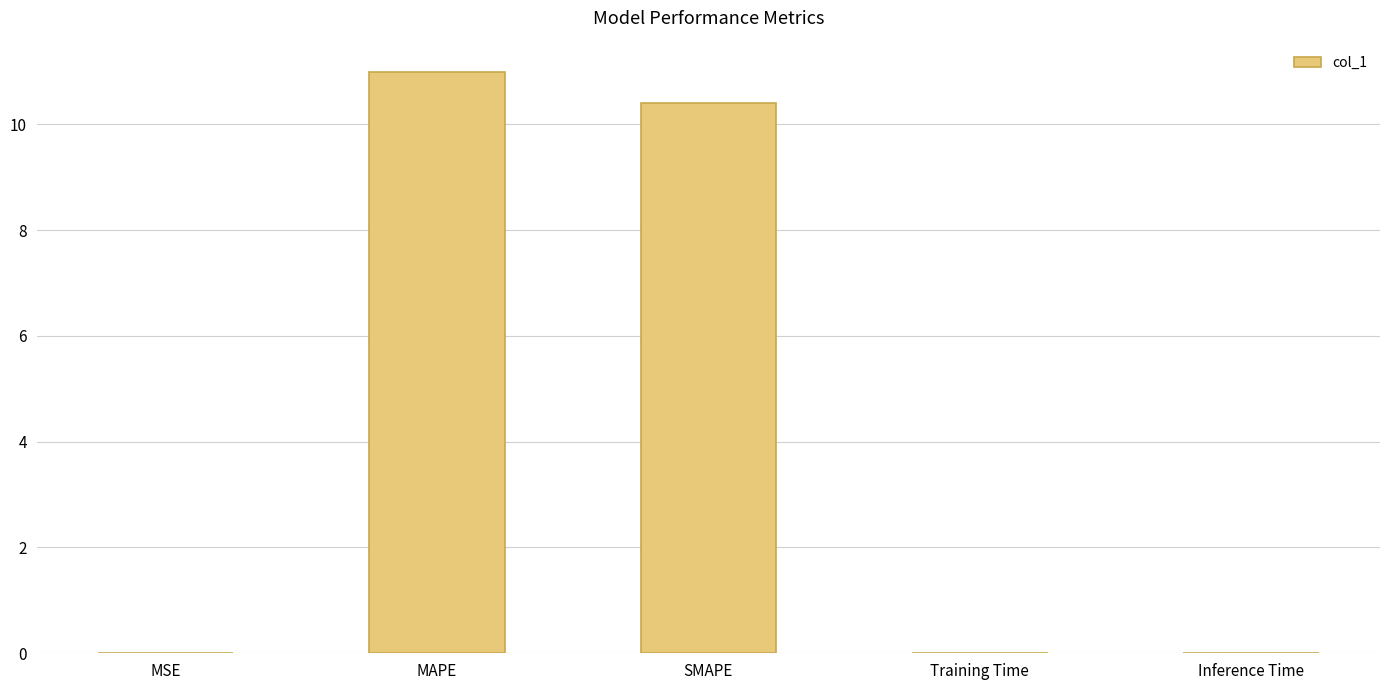

At which category does the chart reach its peak across all series?

MAPE